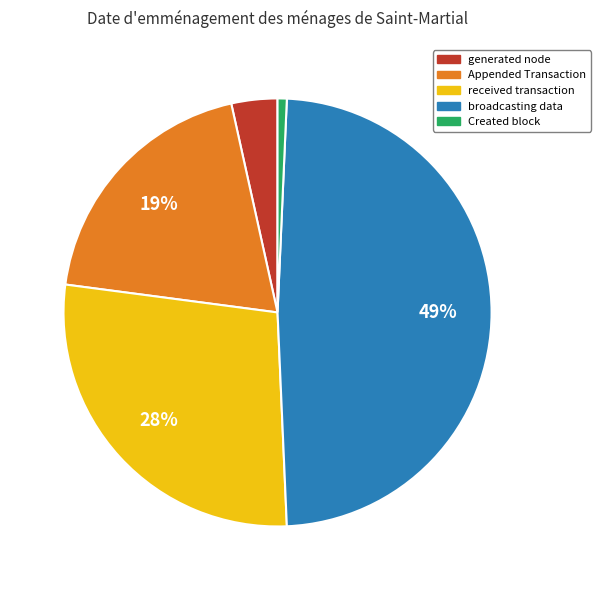

Is there a majority slice in this chart?

No